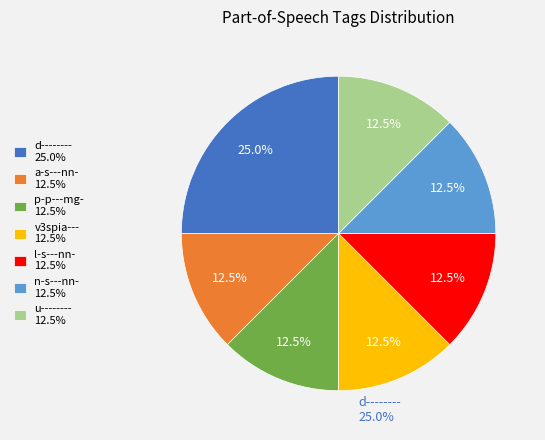

To the nearest percent, what is the average slice percentage?

14%